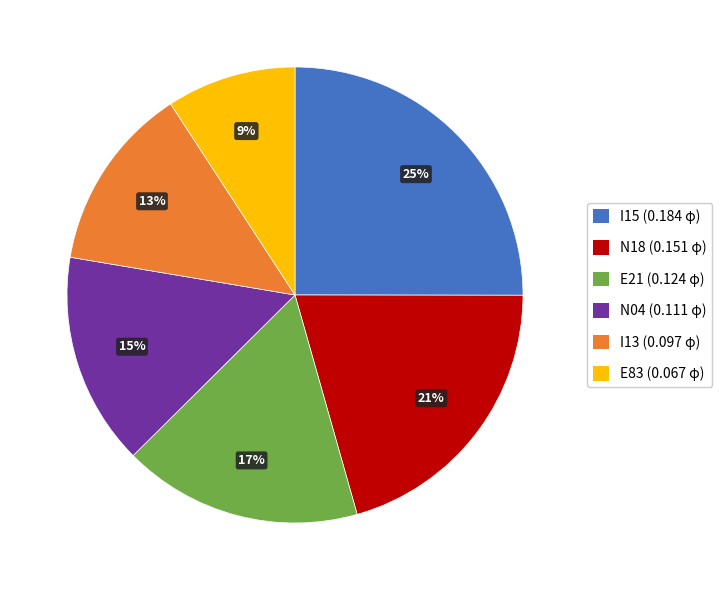

What is the largest slice in the pie chart?

I15